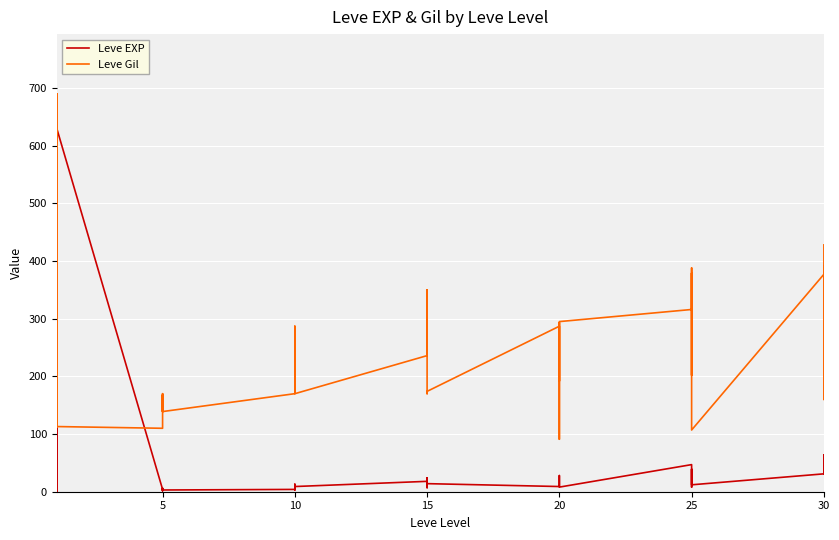

What is the minimum value shown in the chart?

1